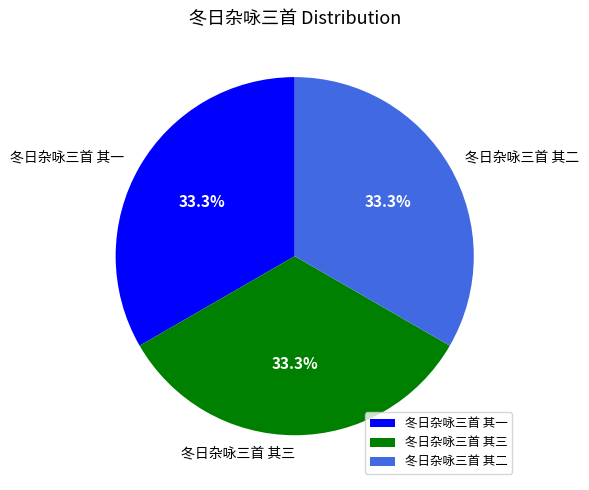

What percentage is the 冬日杂咏三首 其一 slice, to the nearest percent?

33%